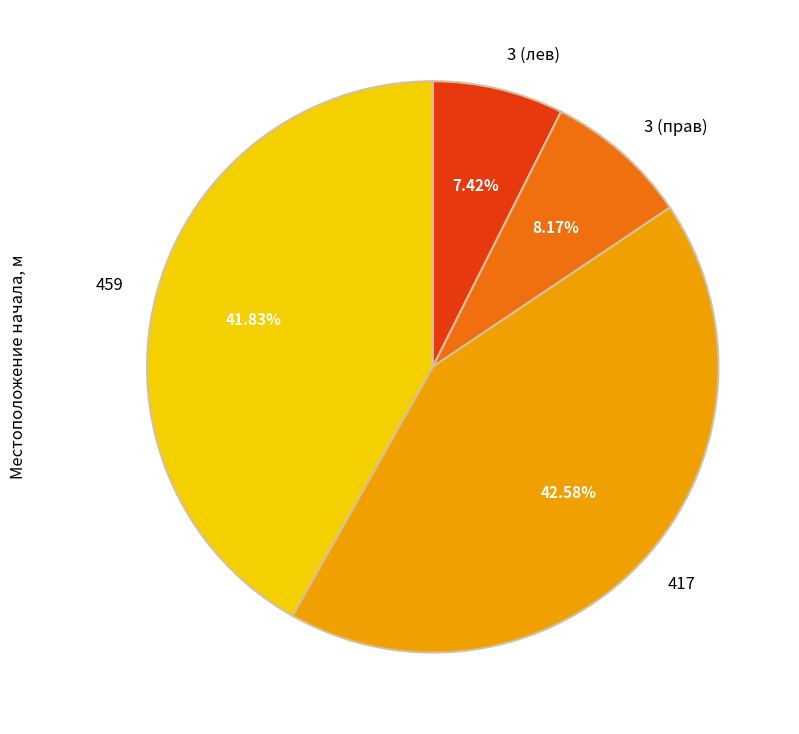

To the nearest percent, what portion does 459 represent?

42%